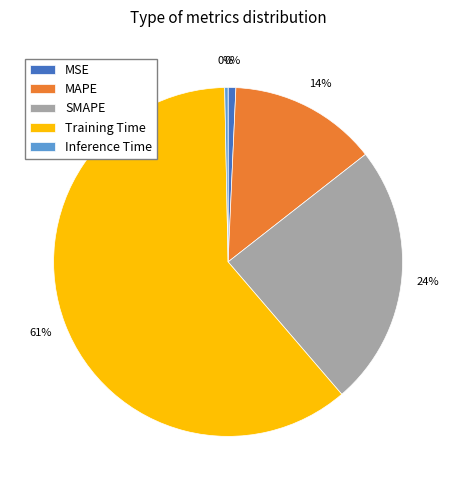

What portion of the pie excludes MAPE?

86.3%